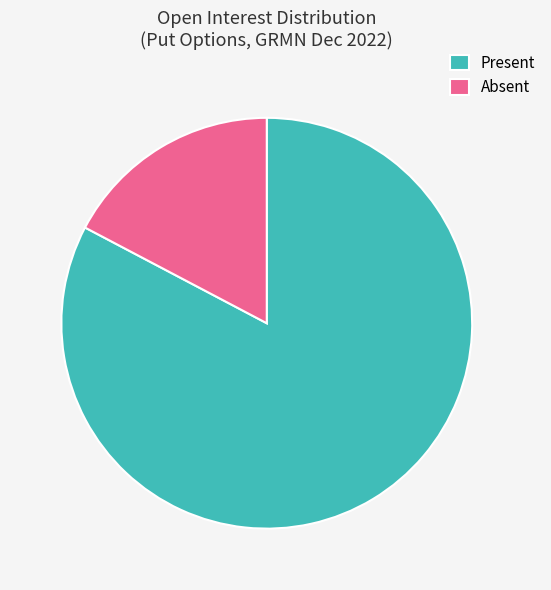

Between Present and Absent, which is larger?

Present